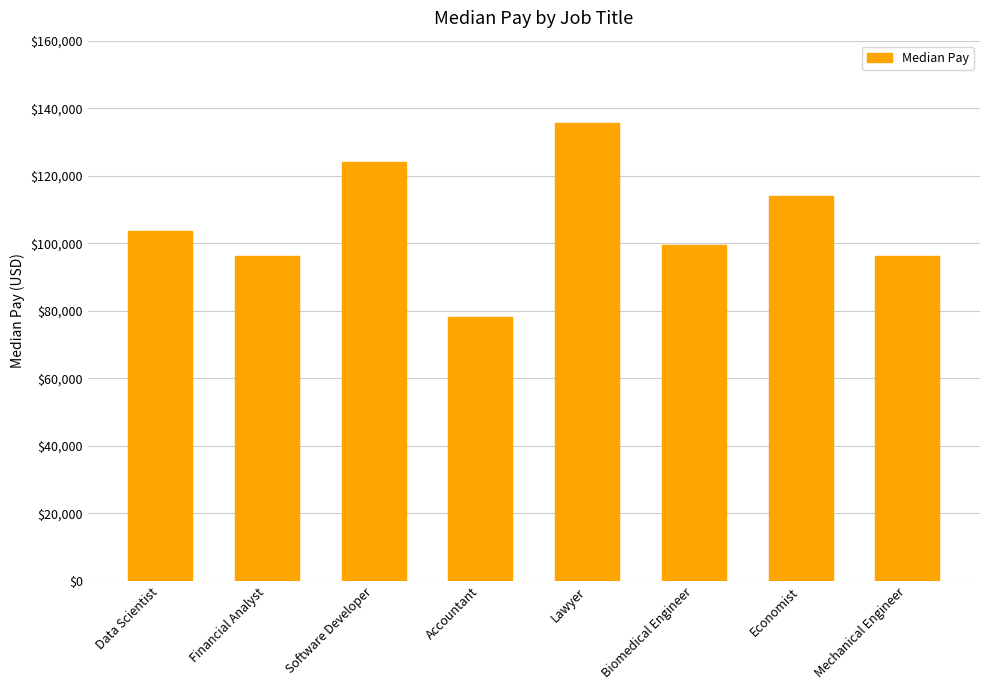

What is the sum of the values at Lawyer and Financial Analyst?

231960